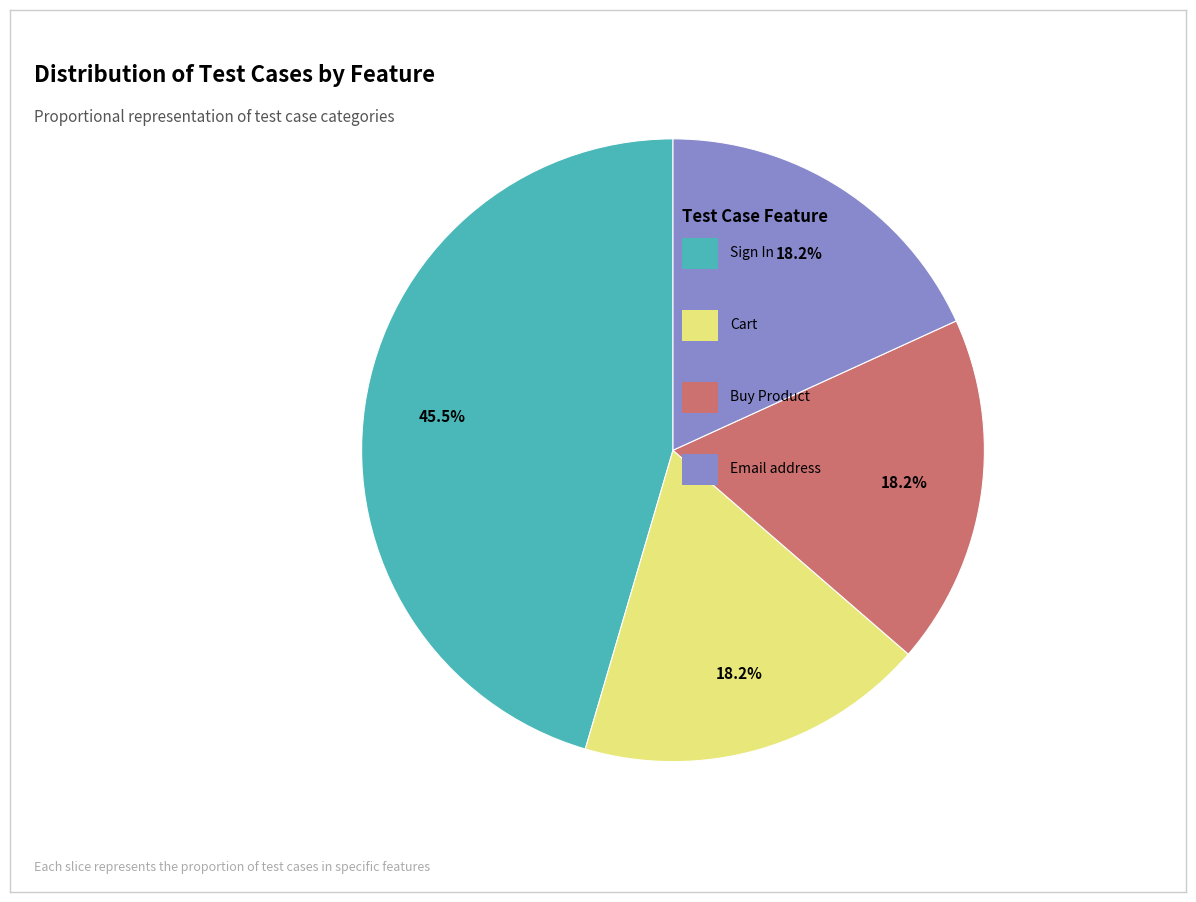

Count the number of slices in the pie.

4